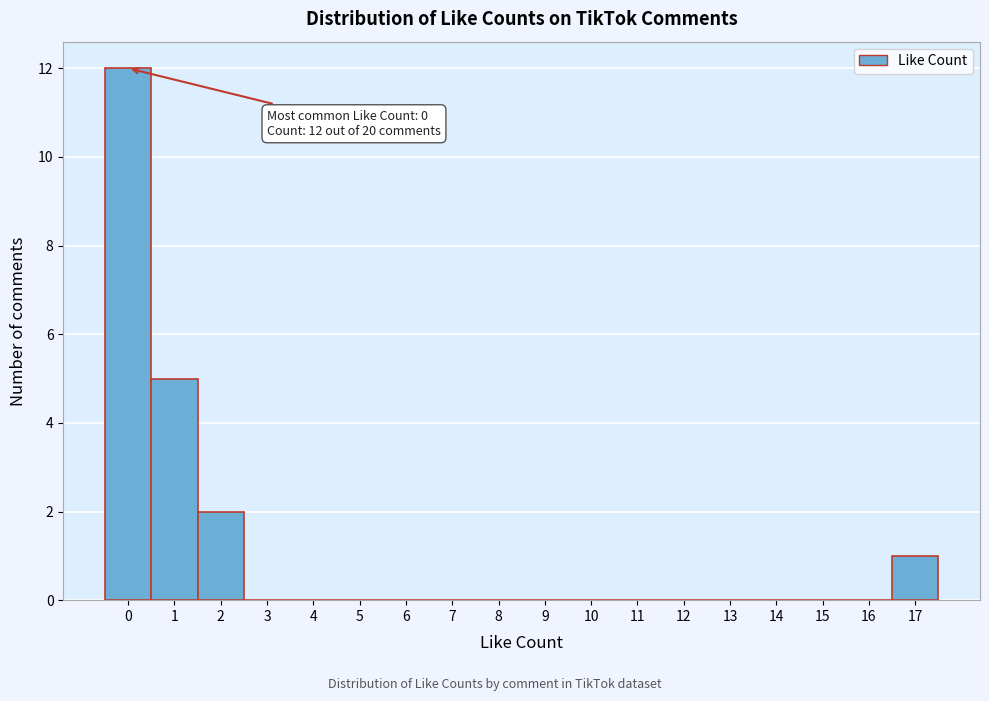

Over which range of the x-axis is the bar tallest?

-0.5 to 0.5